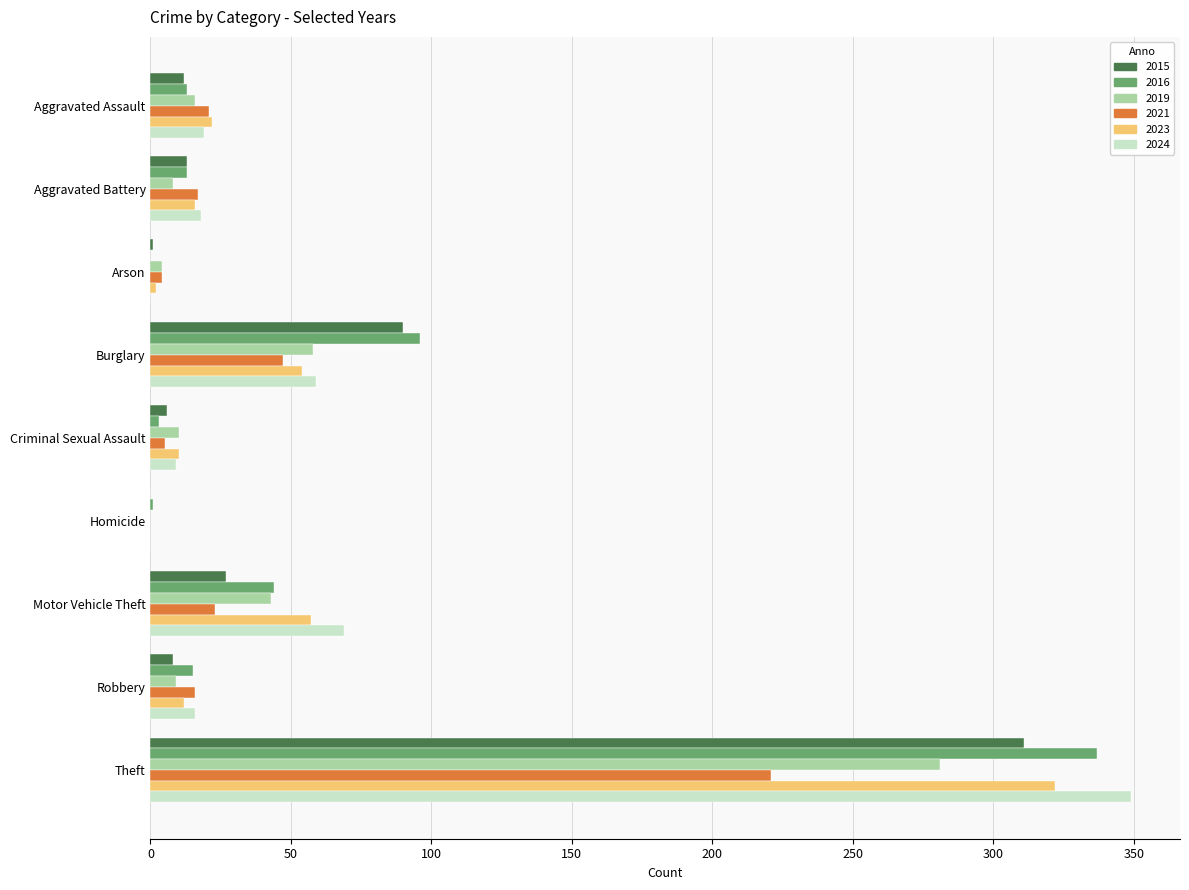

What is the sum of the 2016 values at Aggravated Battery and Burglary?

109